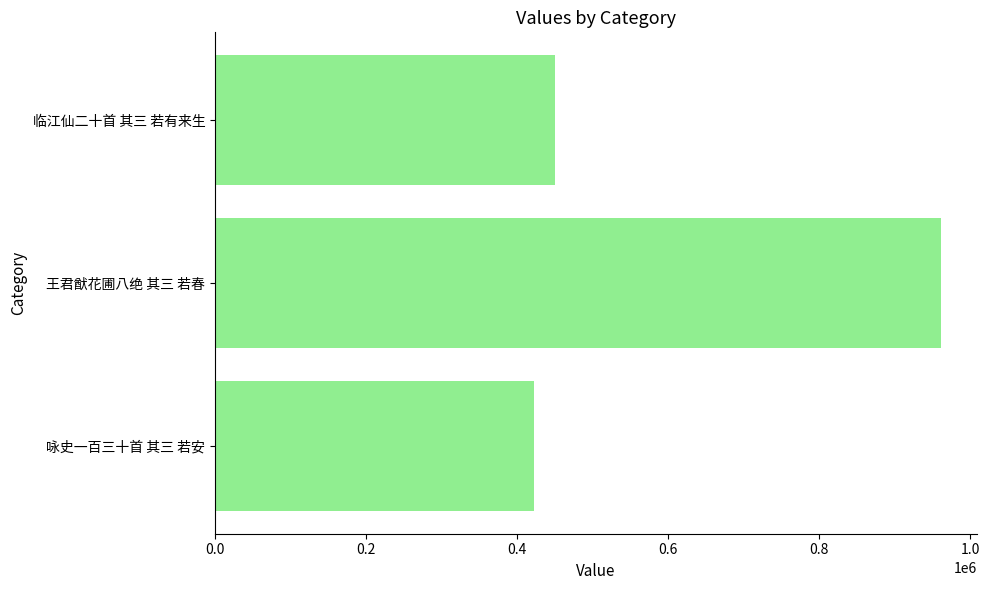

What is the difference between the maximum and minimum values?

538238